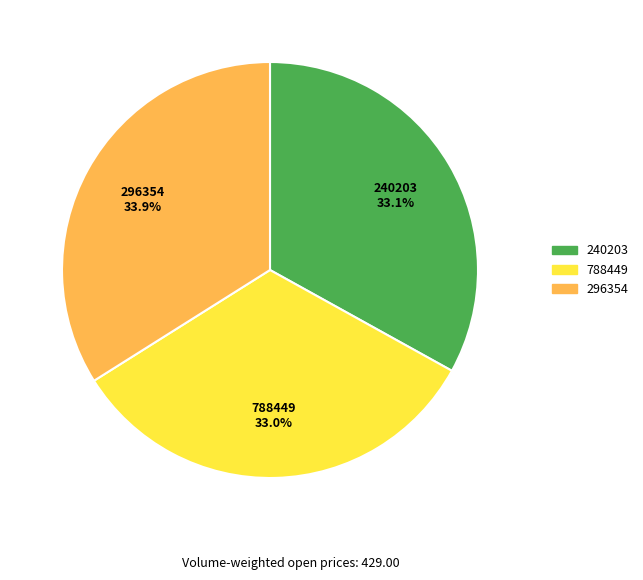

Count the number of slices in the pie.

3